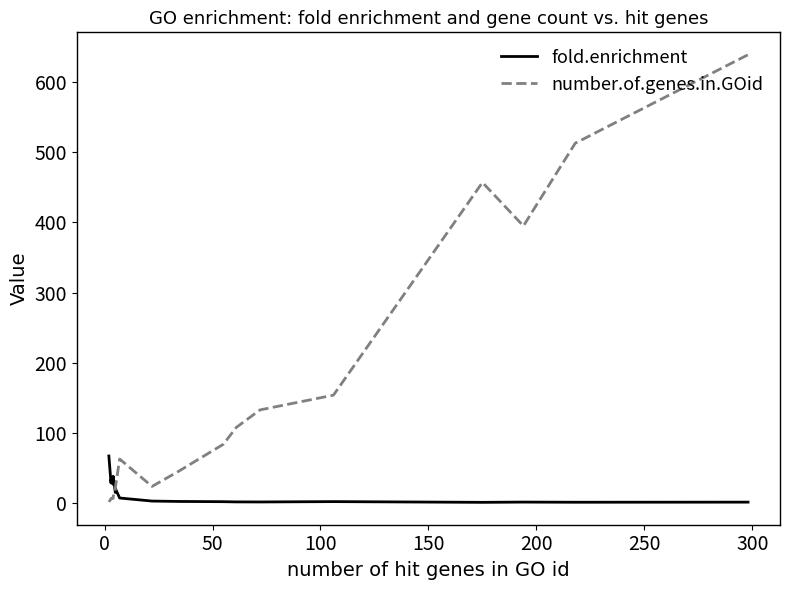

Does the chart have visible grid lines?

No